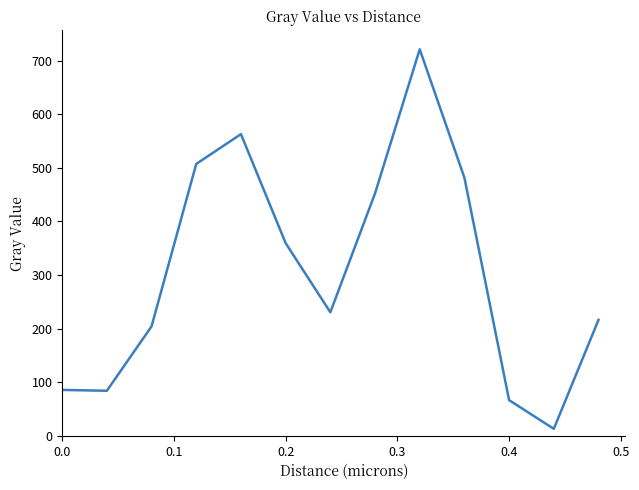

What is the greatest value displayed?

721.2